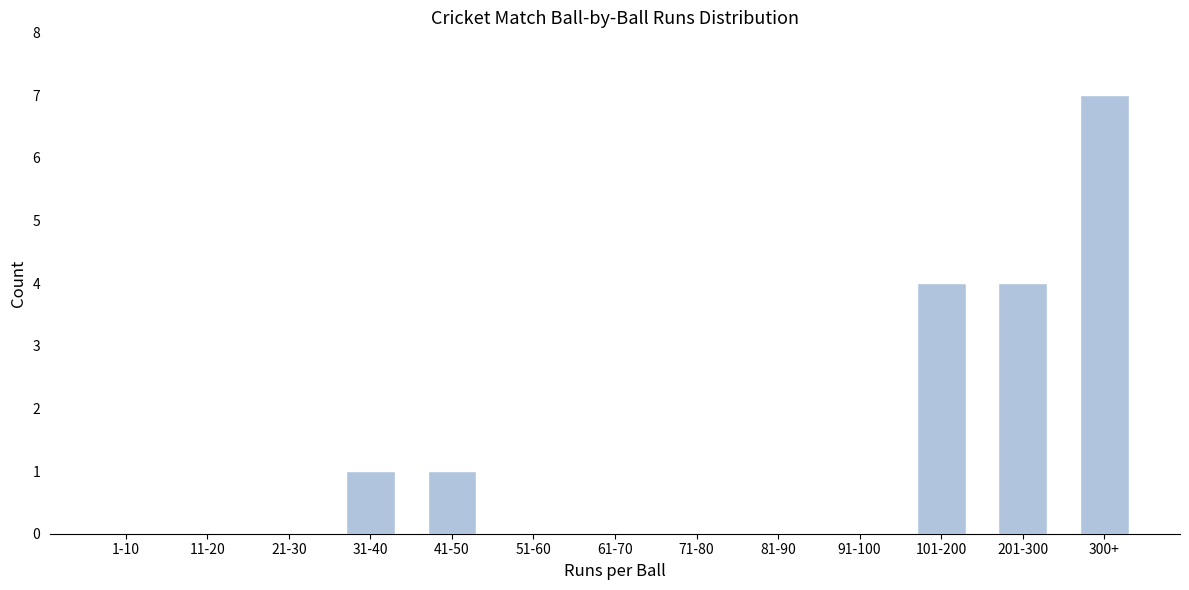

What is the approximate value at 300+?

7